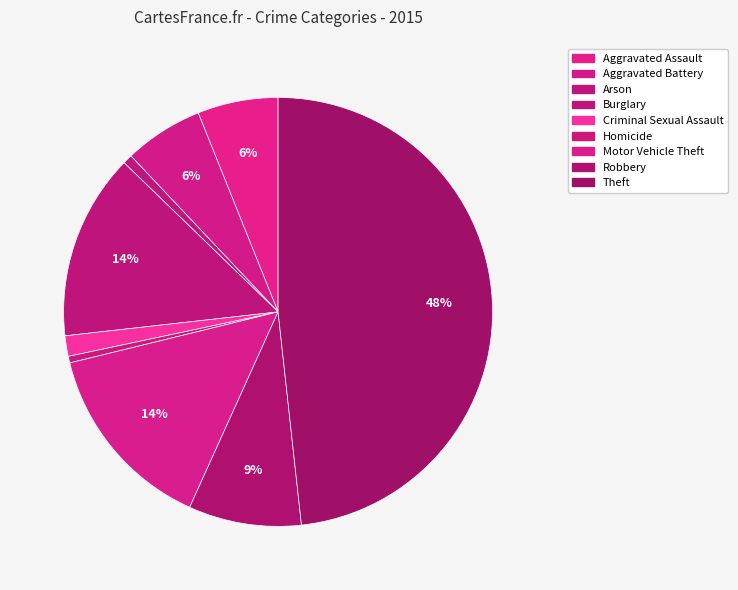

Rank the categories by value from highest to lowest.

Theft, Motor Vehicle Theft, Burglary, Robbery, Aggravated Assault, Aggravated Battery, Criminal Sexual Assault, Arson, Homicide